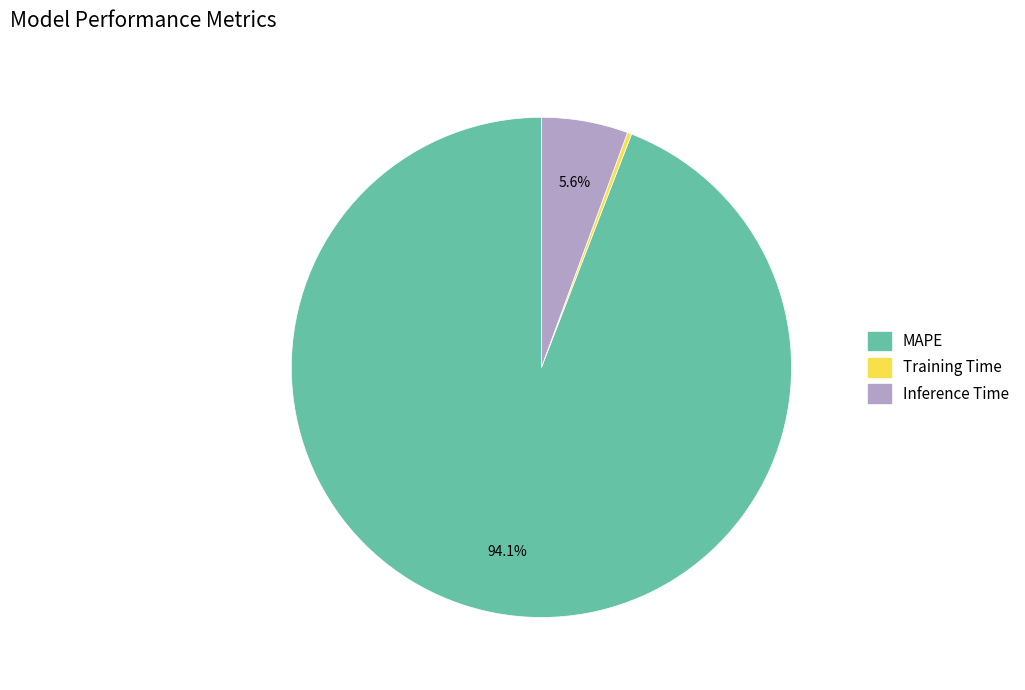

Which slice represents more than half of the pie?

MAPE